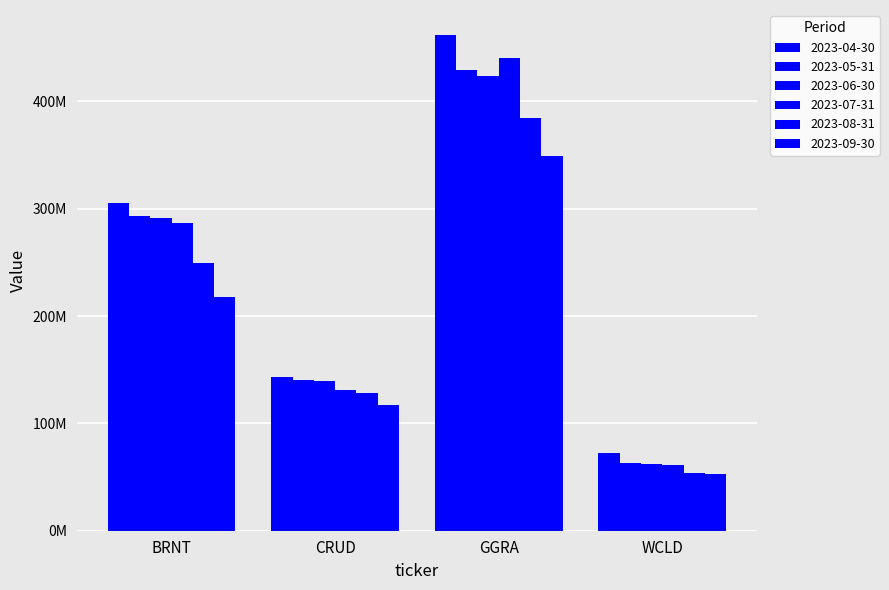

Are the bars horizontal?

No